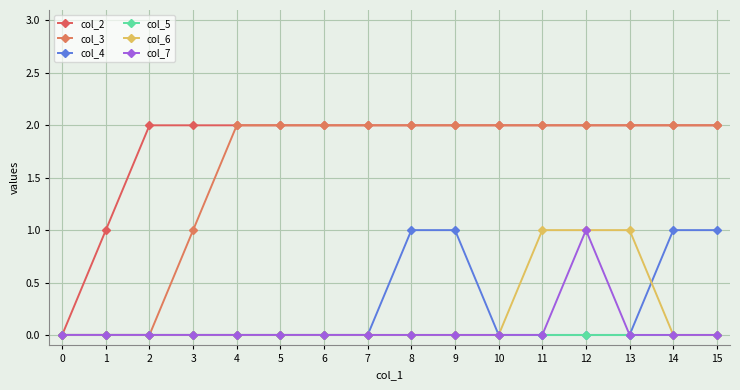

What is the highest value of the col_7 series?

1